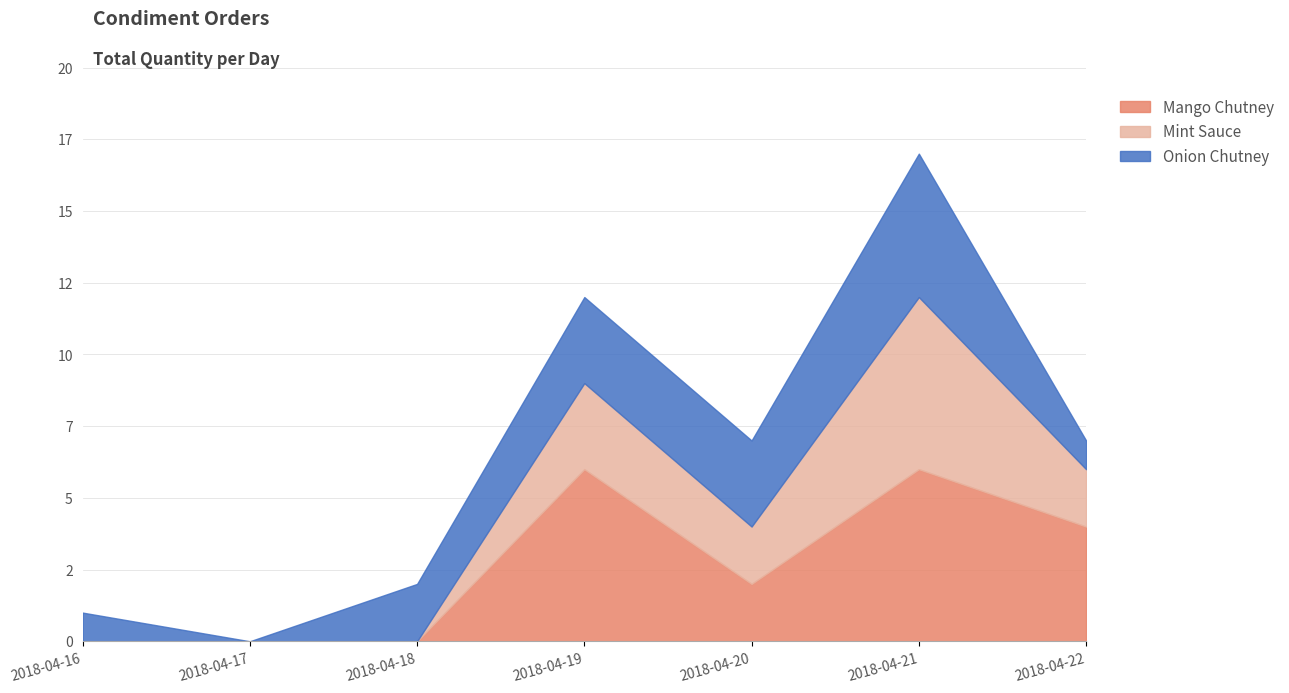

Which category has the lowest value in the Mango Chutney series?

2018-04-16